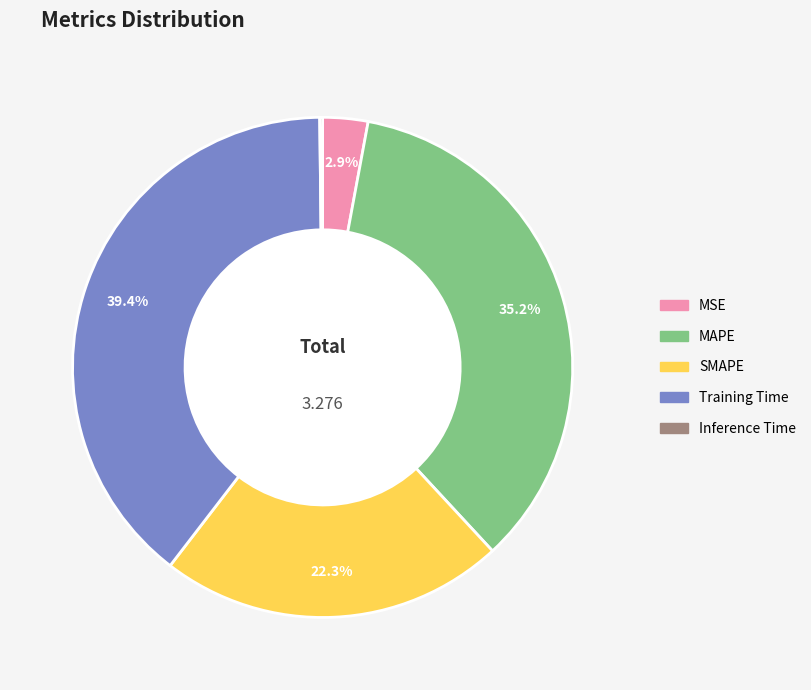

Between MAPE and Training Time, which is larger?

Training Time